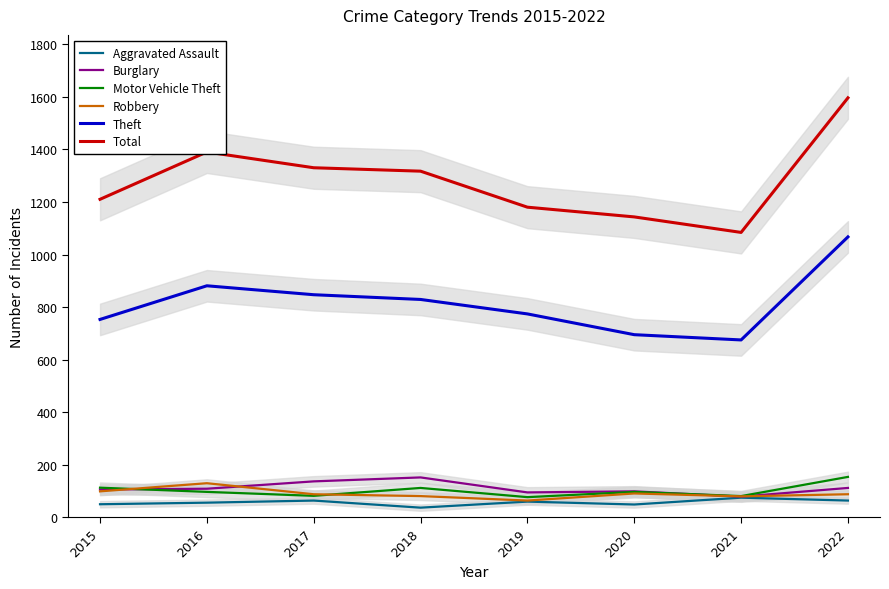

What is the sum of the Aggravated Assault values at 2021 and 2017?

139